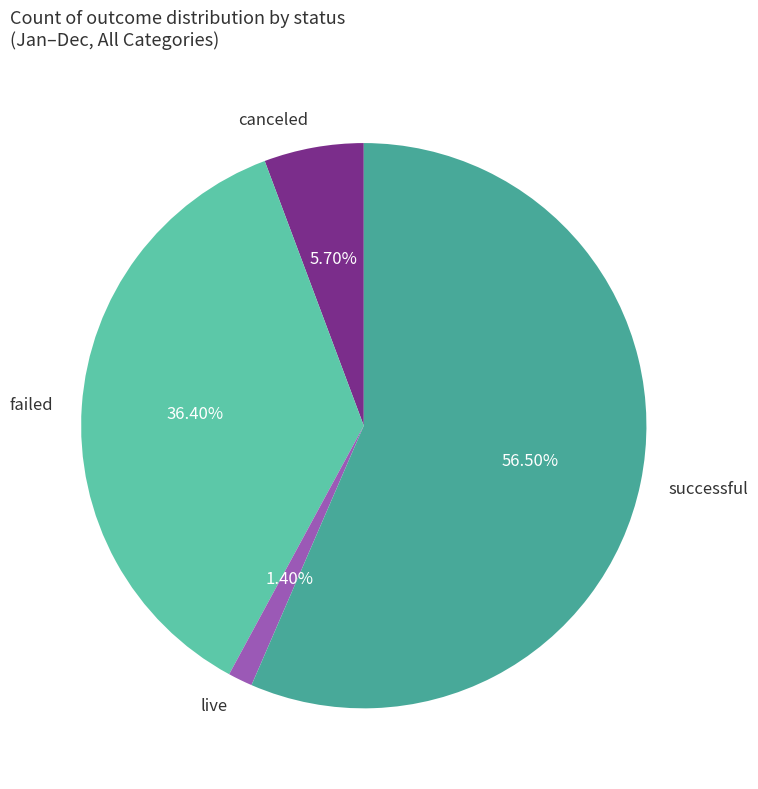

The canceled slice represents 17% of the pie. True or false?

False